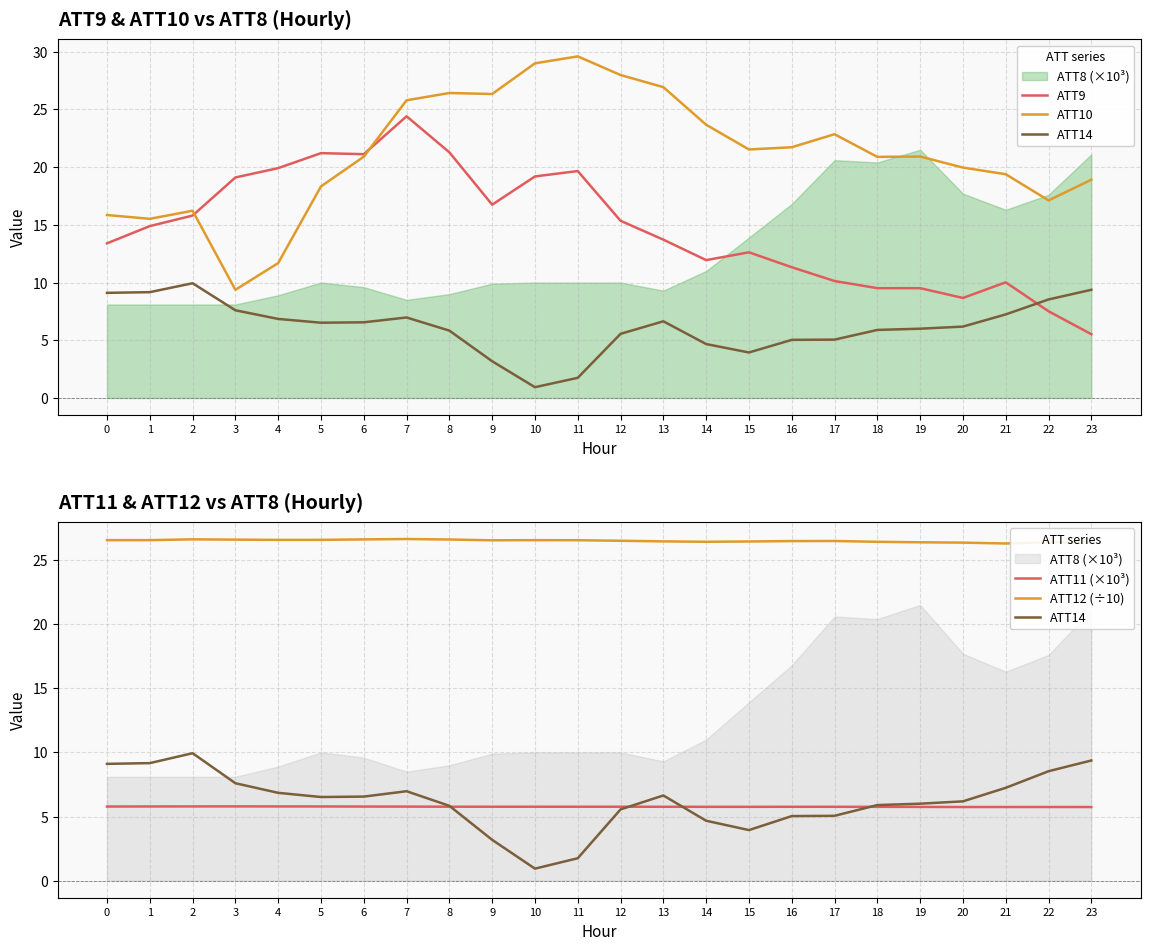

Is the value of ATT10 at 14 greater than the value of ATT14 at 19?

Yes